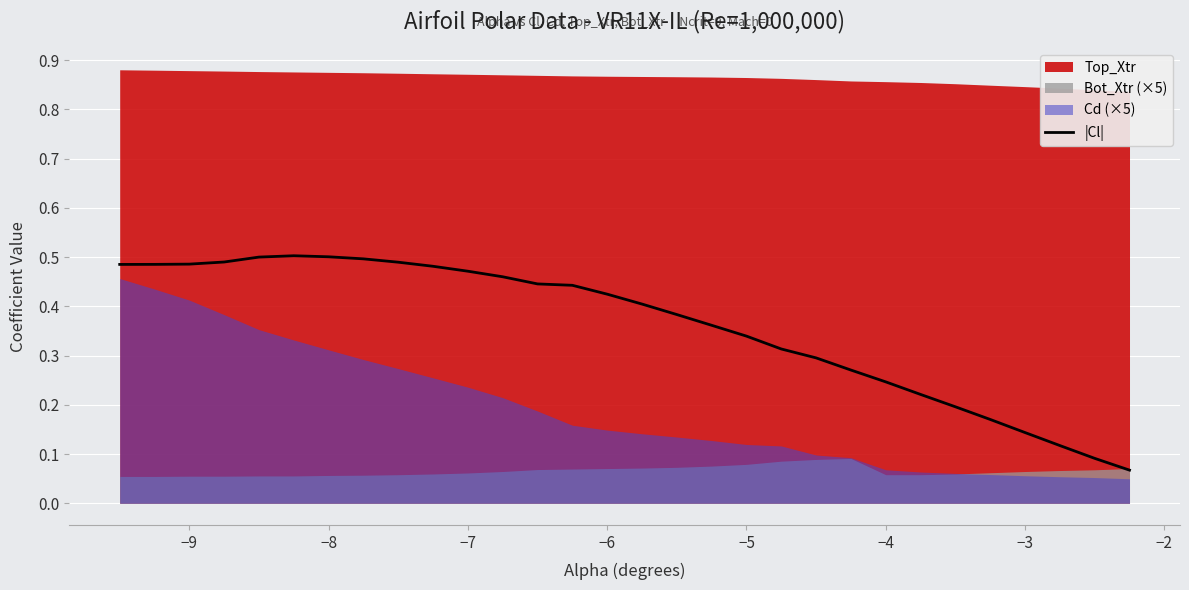

True or false: |Cl| has a value of 0.2 at −5.

False